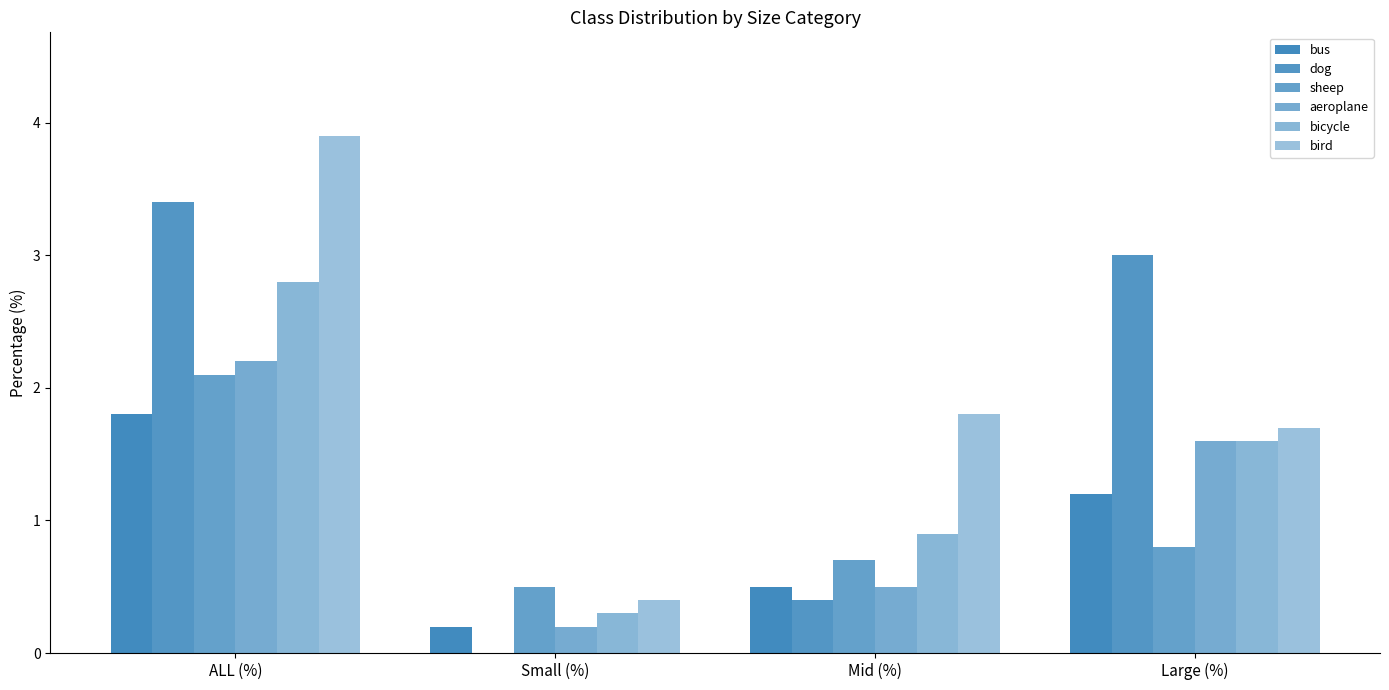

The value of aeroplane at ALL (%) is 1.4. True or false?

False